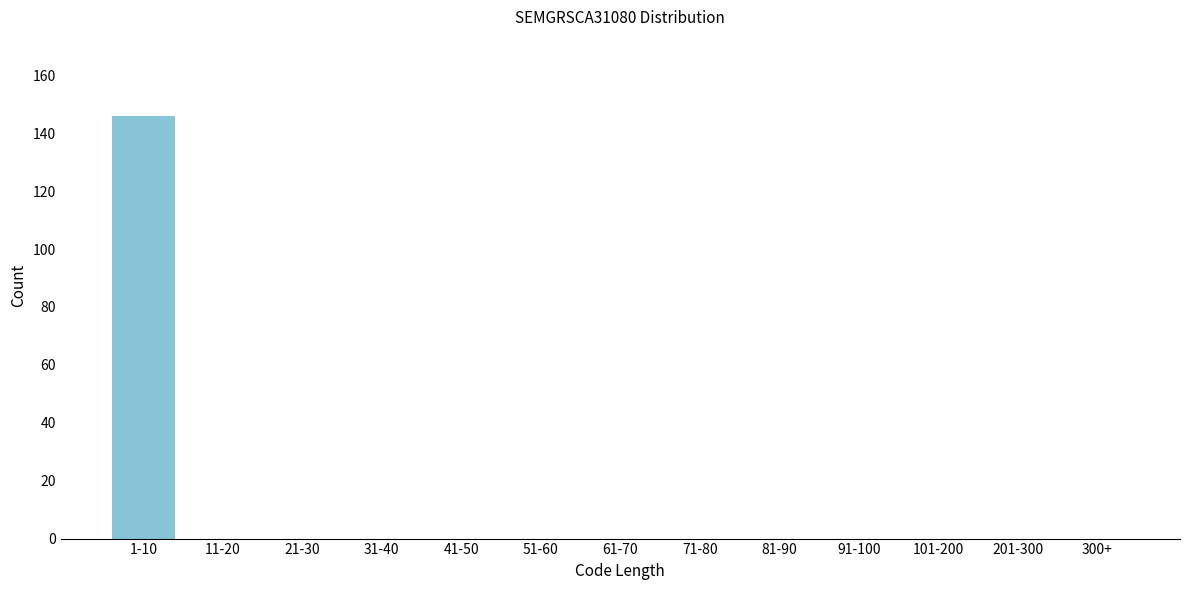

Reading left to right, extract all data points from this chart.

1-10=146	11-20=0	21-30=0	31-40=0	41-50=0	51-60=0	61-70=0	71-80=0	81-90=0	91-100=0	101-200=0	201-300=0	300+=0